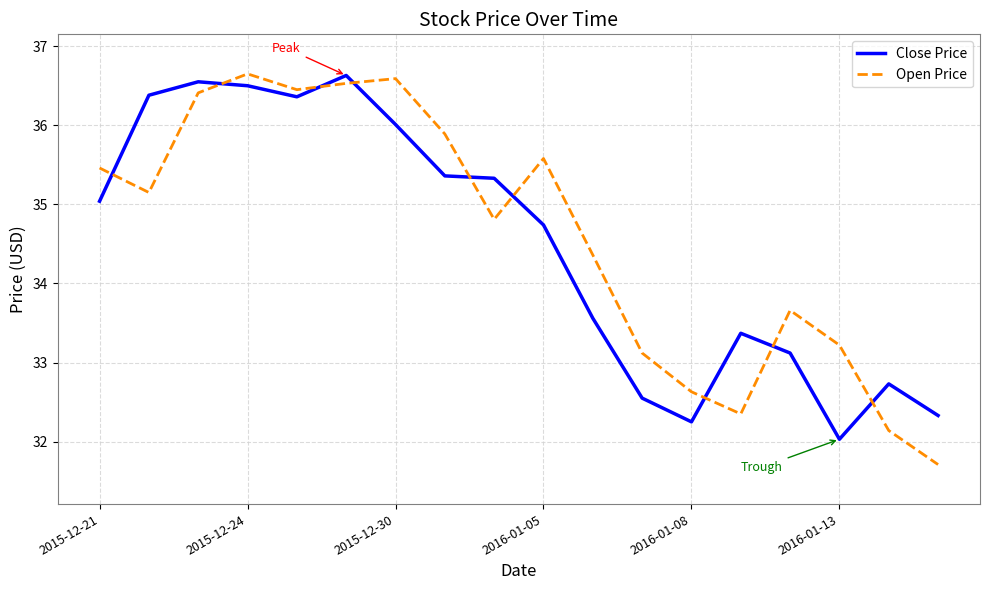

Which series ends up on top after the final intersection of Open Price and Close Price?

Close Price